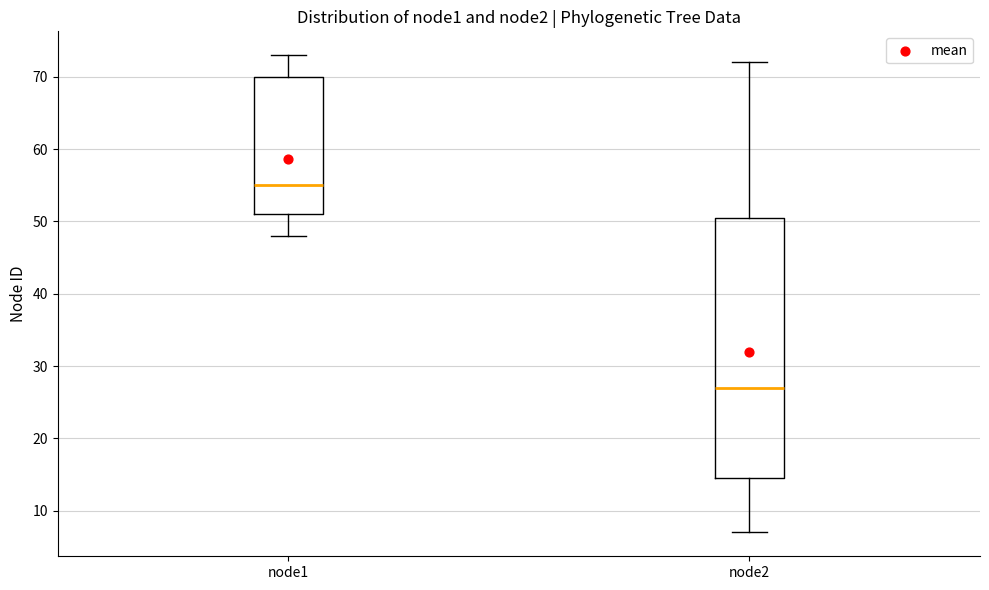

Which box is the tallest, from its lower edge to its upper edge?

node2